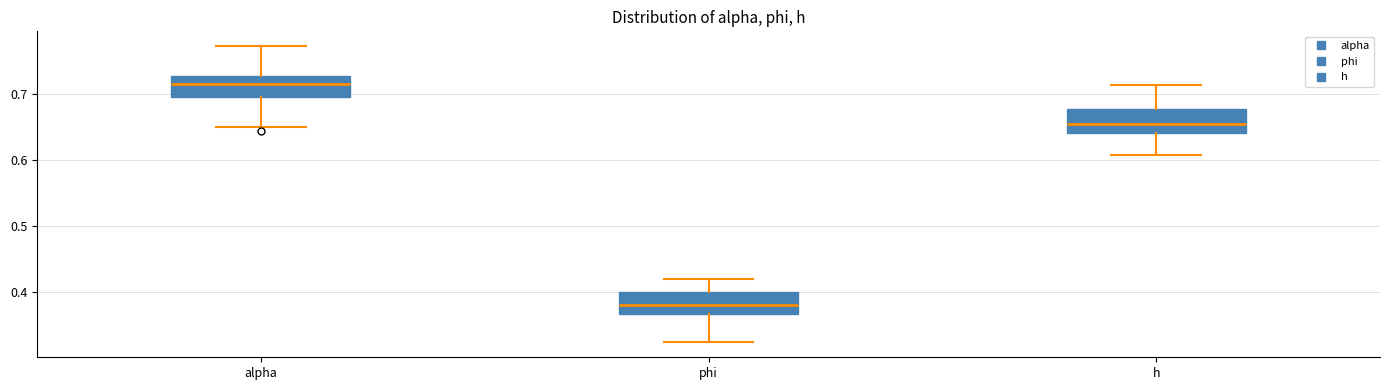

Reading left to right, read every box against the y-axis: the position of its median line, the range the box covers, and the ends of its whiskers. The values are not printed on the chart, so give them approximately, as read against the axis.

alpha: median 0.72, box 0.70 to 0.73, whiskers 0.65 to 0.77
phi: median 0.38, box 0.37 to 0.40, whiskers 0.32 to 0.42
h: median 0.66, box 0.64 to 0.68, whiskers 0.61 to 0.71